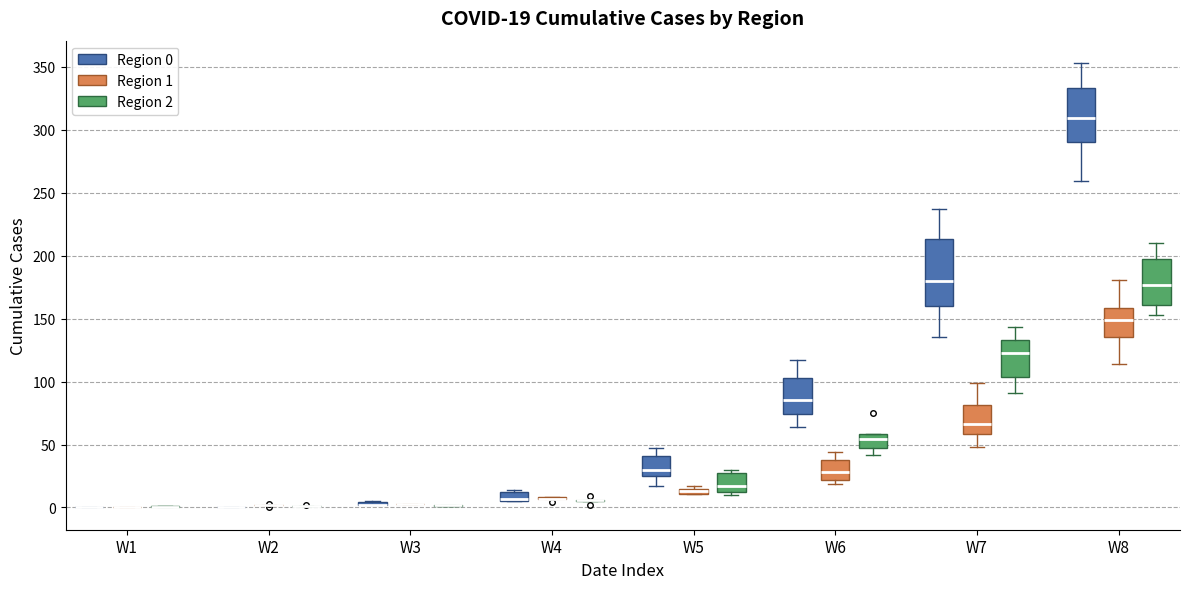

Comparing the boxes themselves (not the whiskers), which one is the tallest?

W7 (Region 0)